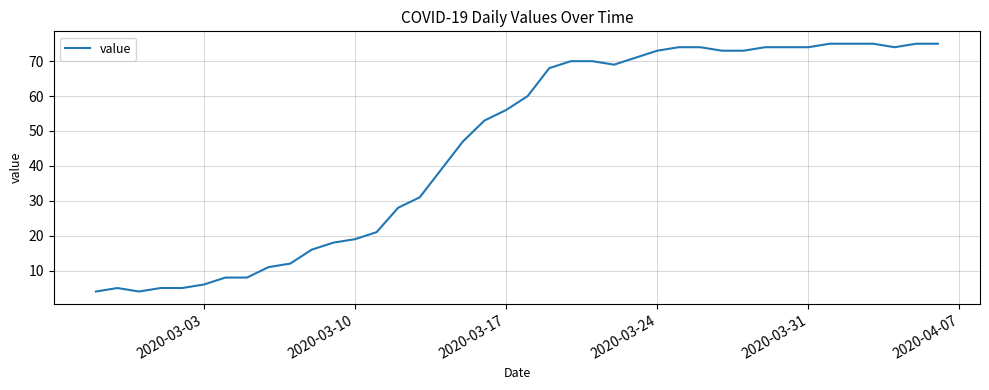

What is the difference between the maximum and minimum values?

71